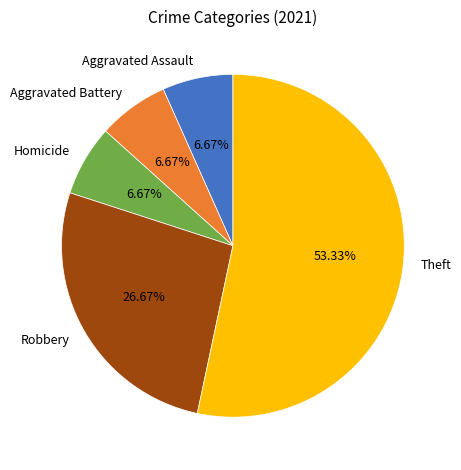

To the nearest percent, what percentage of the pie is Aggravated Assault?

7%